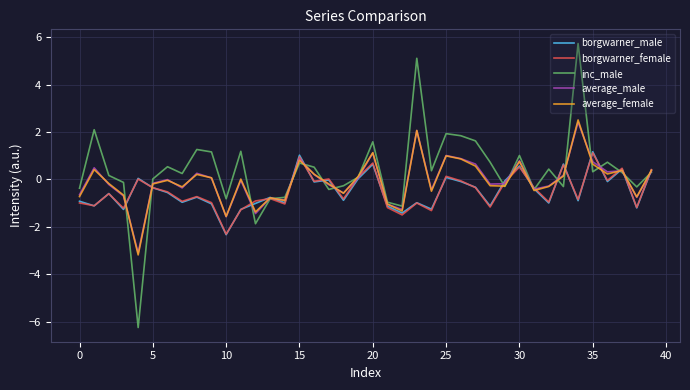

Which series has the largest range (max minus min)?

inc_male